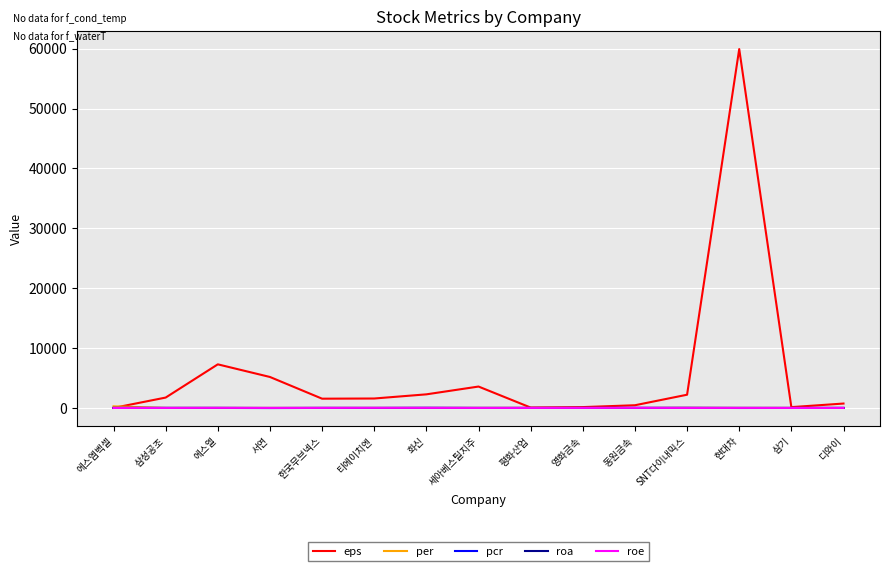

Where does the eps series first go above 1579?

삼성공조